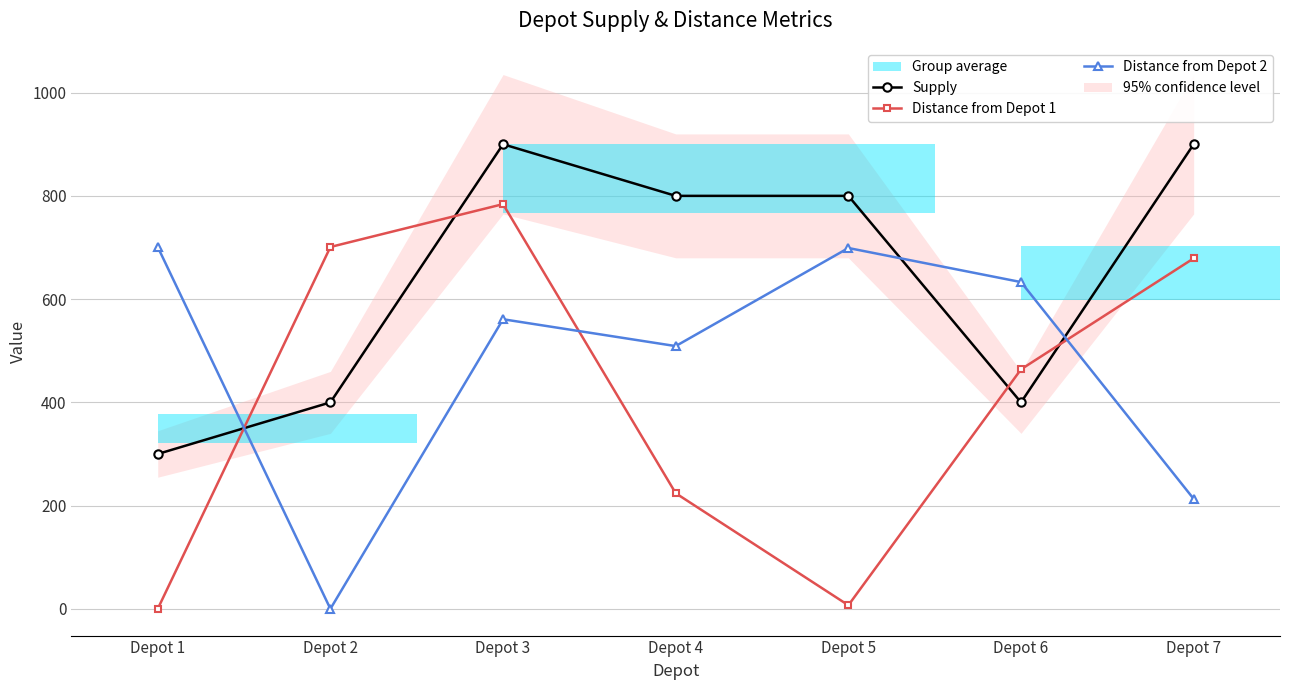

Rank the series at Depot 7 from highest to lowest value.

Supply, Distance from Depot 1, Distance from Depot 2